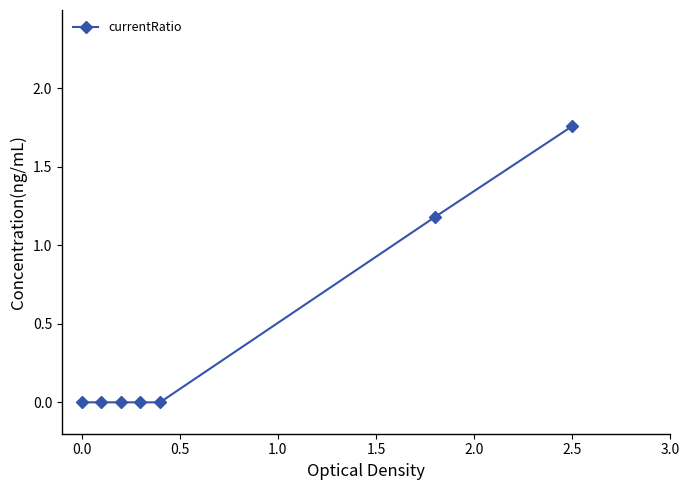

What is the sum of all values?

2.9